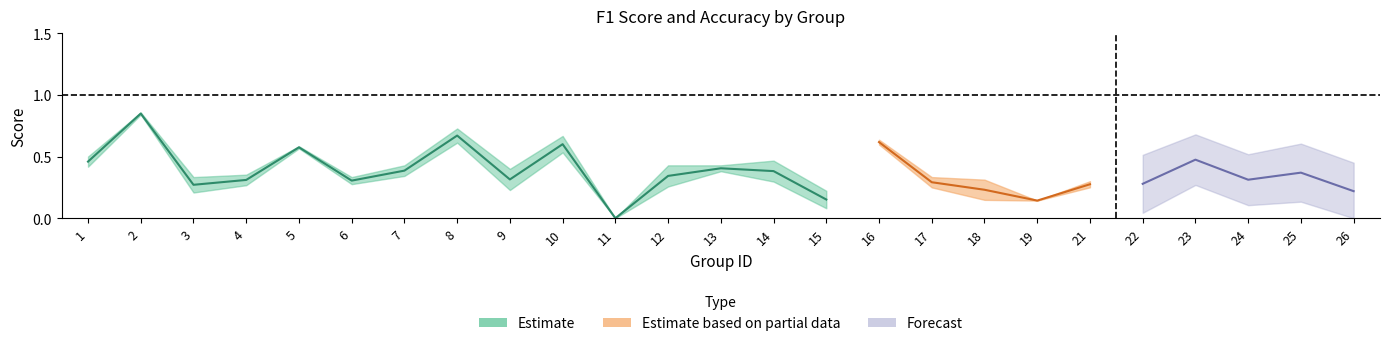

The accuracy series shows 0.4 at 7. True or false?

True